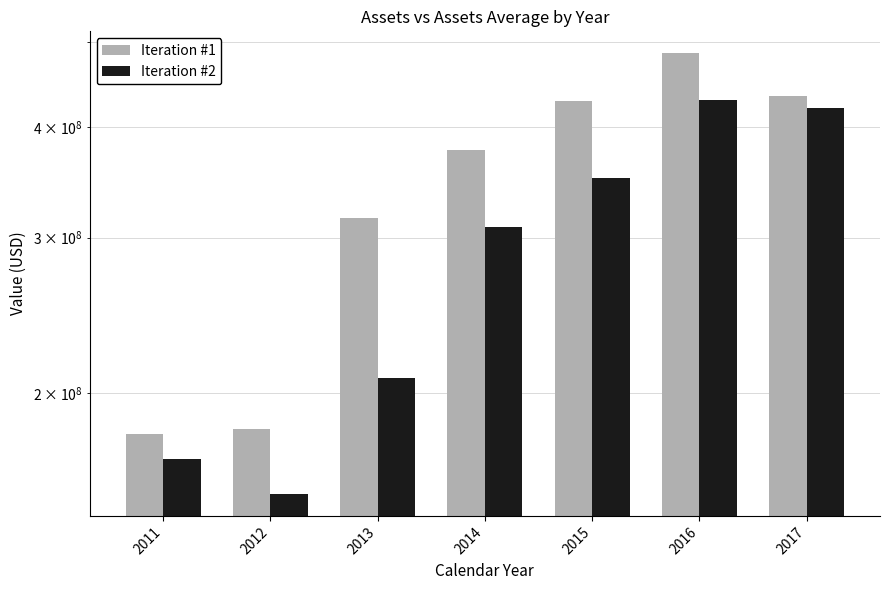

How many bars are there in each group?

2